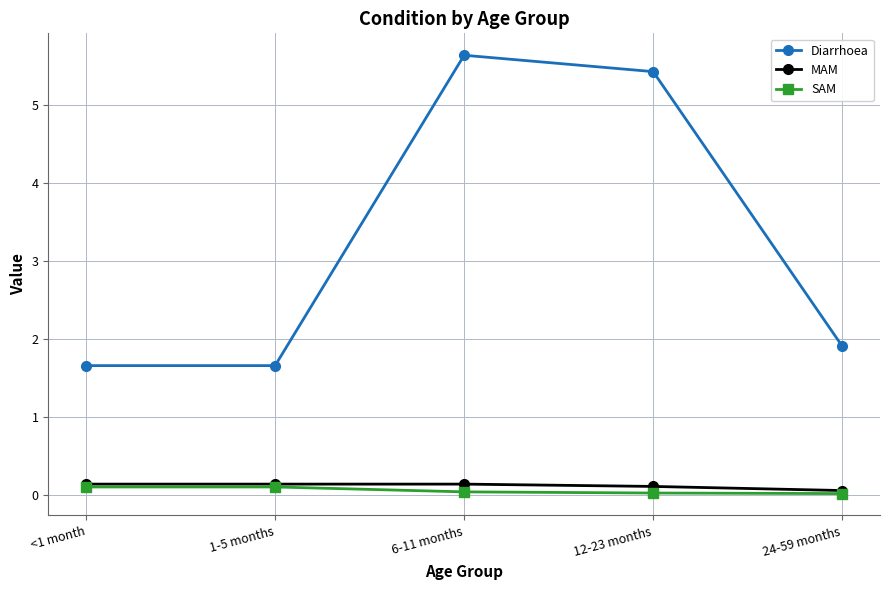

Which series has the largest range (max minus min)?

Diarrhoea